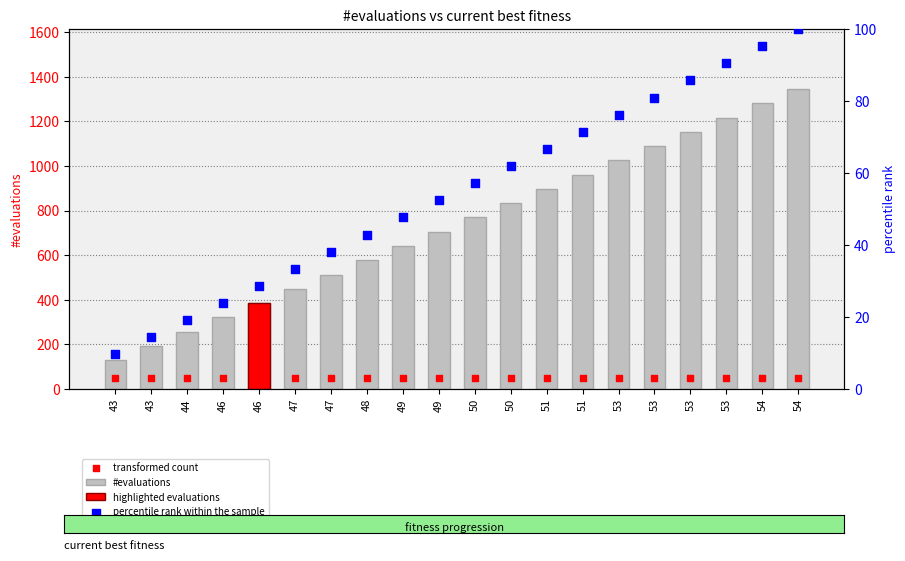

Is the value of #evaluations at 44 greater than the value of percentile rank within the sample at 43?

Yes